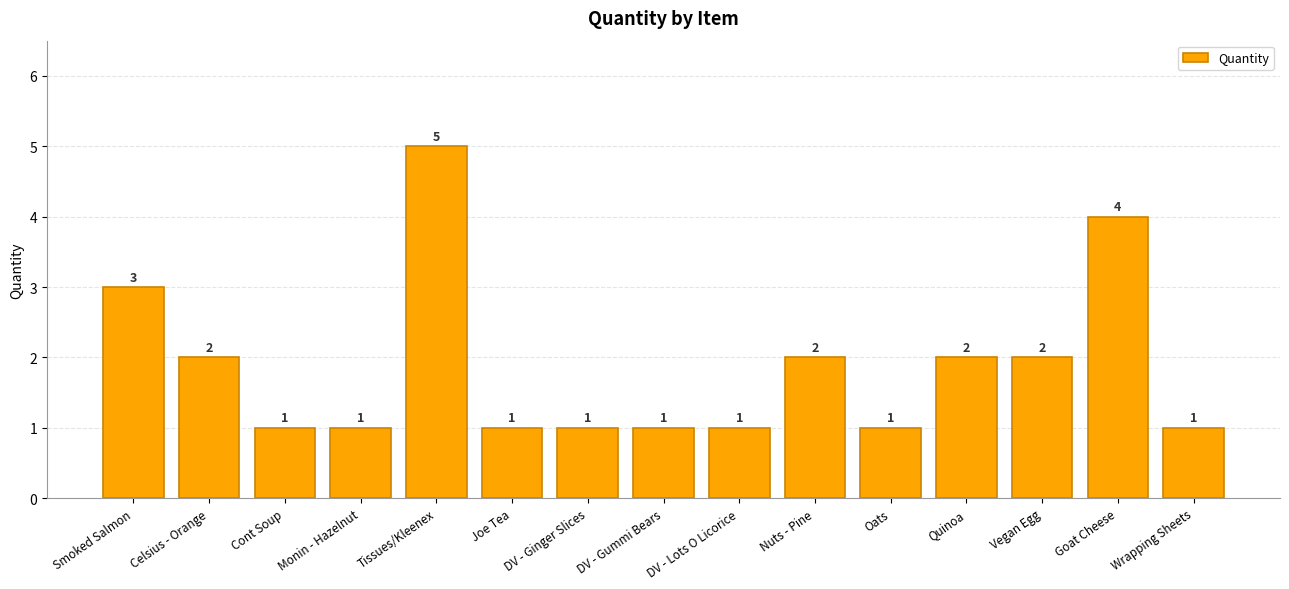

The chart shows a value of 1 at Oats. True or false?

True